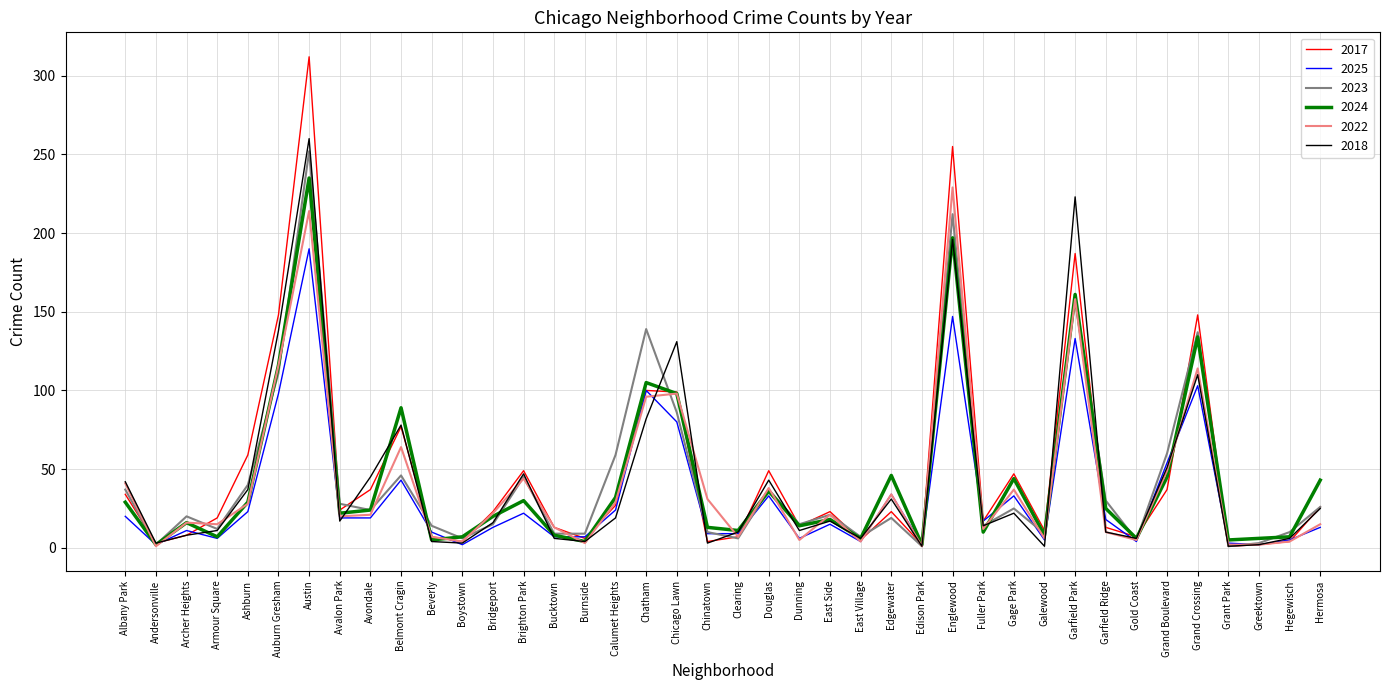

How many lines are shown in the chart?

6